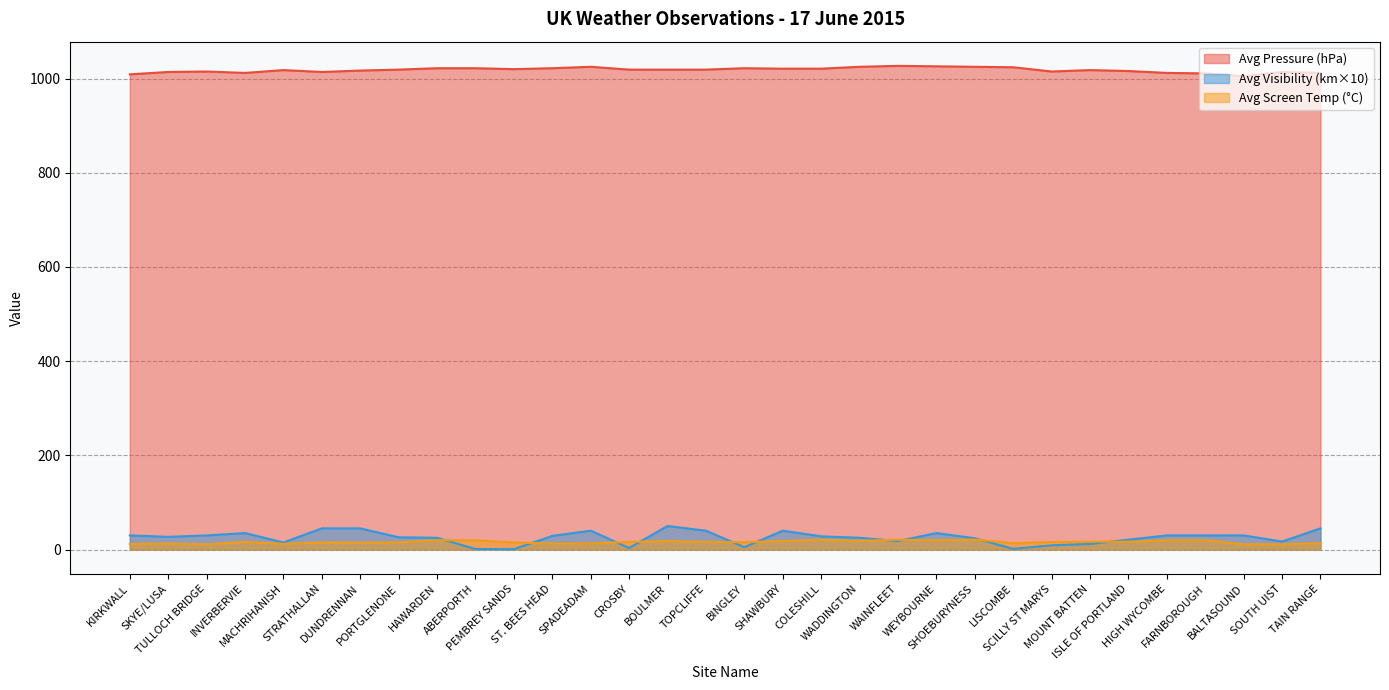

True or false: Avg Visibility and Avg Pressure intersect in this chart.

False